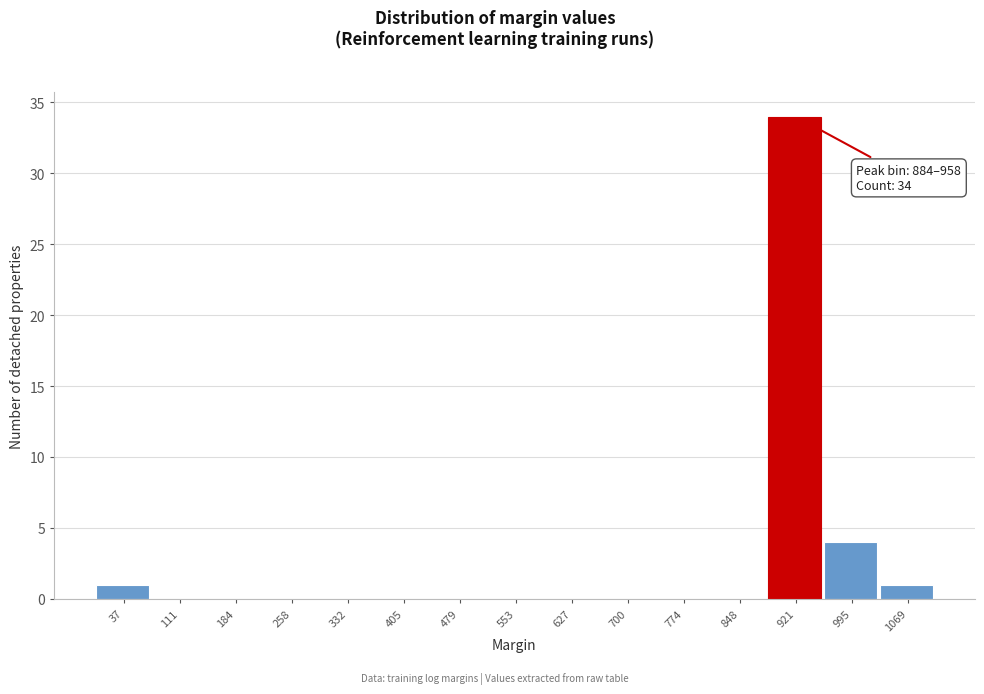

Which range on the x-axis has the tallest bar?

880 to 960